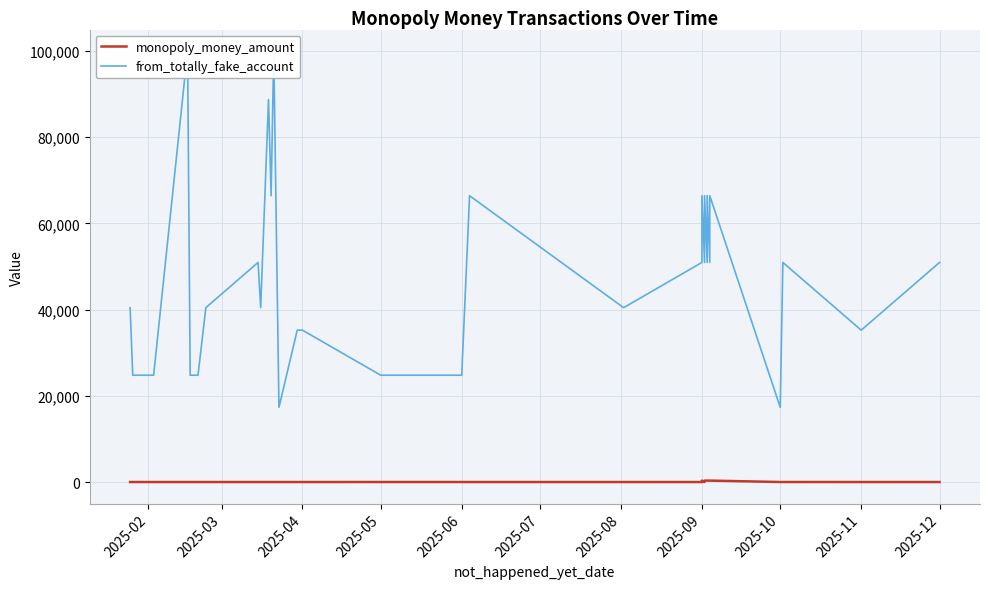

What is the minimum value for monopoly_money_amount?

4.5